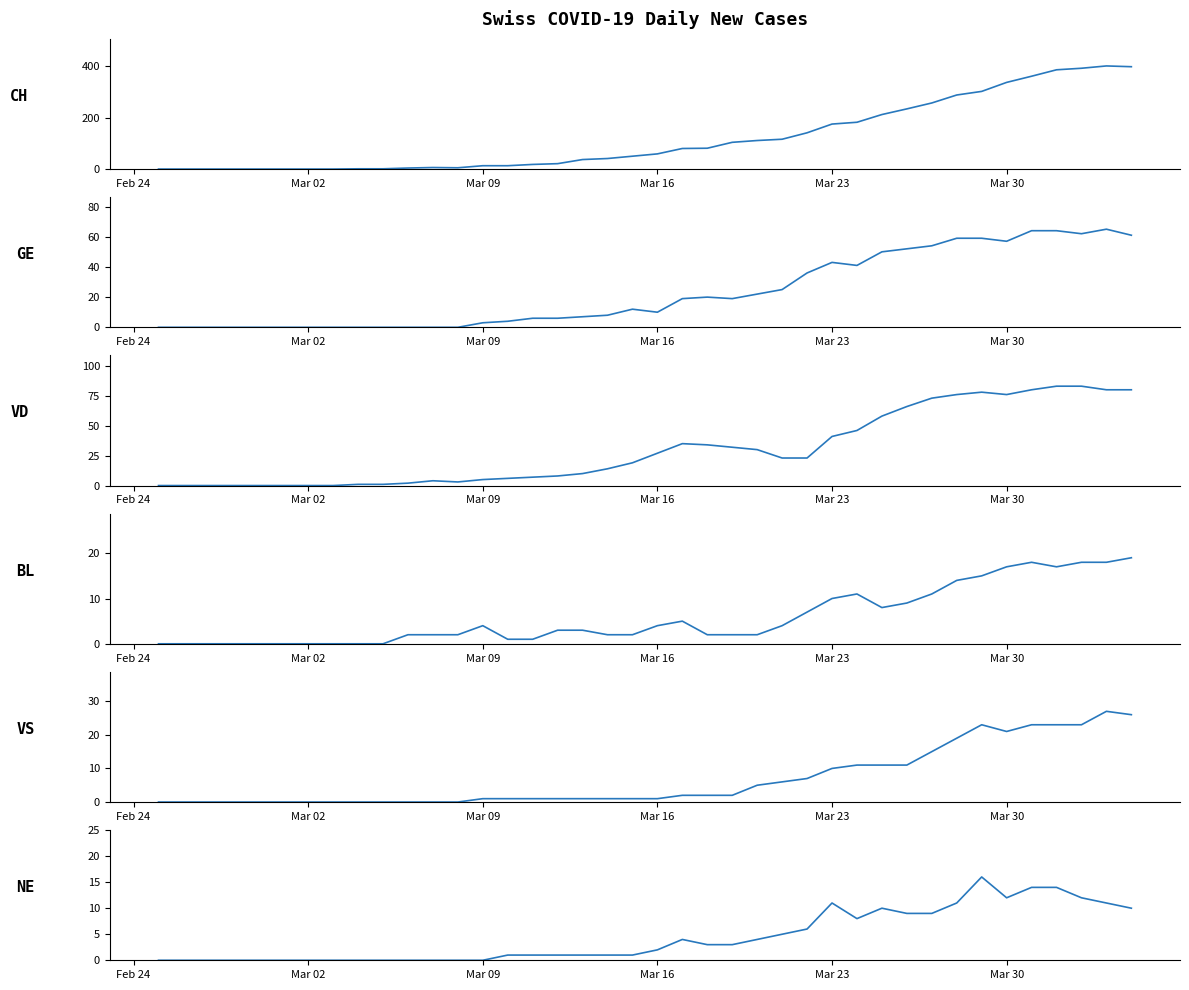

How many values in VS are above zero?

27